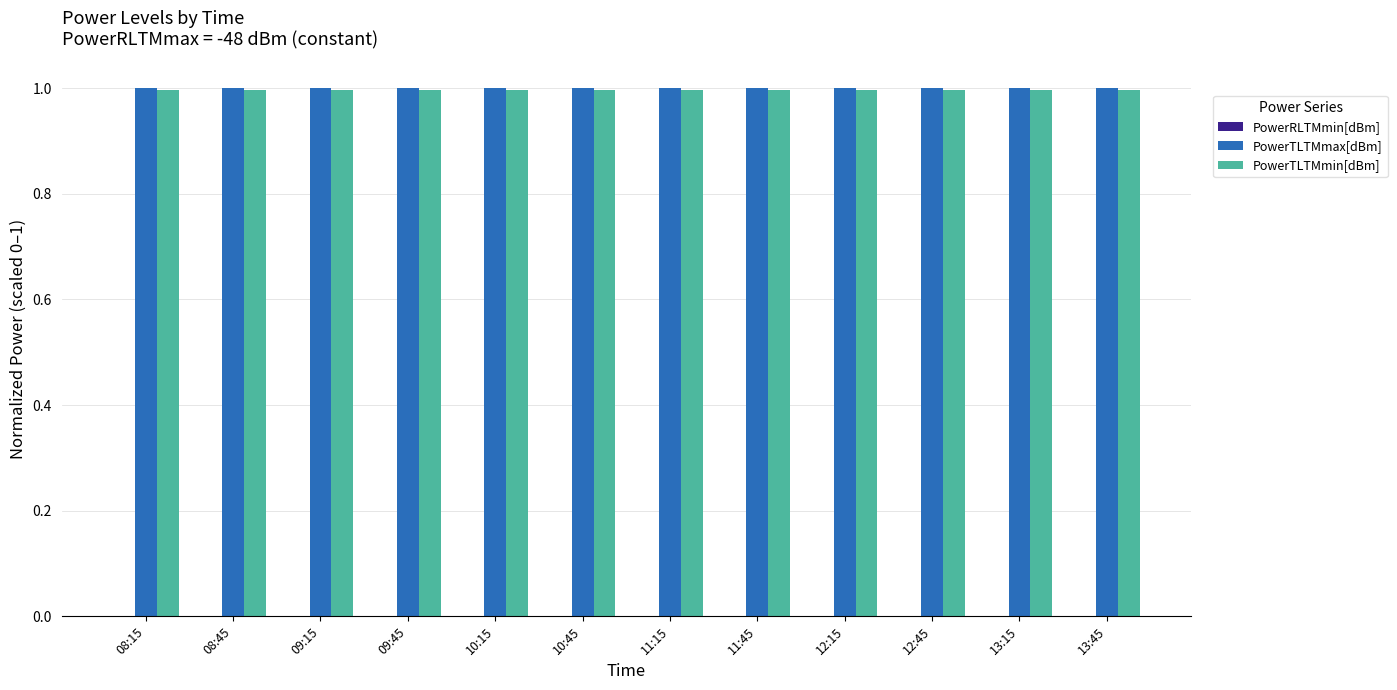

What is the minimum value for PowerTLTMmax[dBm]?

1.0